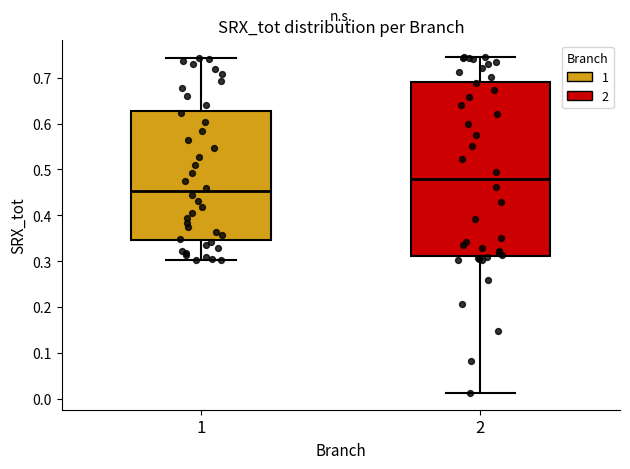

Where does the median line of the box at x = 1 sit on the y-axis? The values are not printed on the chart, so give them approximately, as read against the axis.

0.45